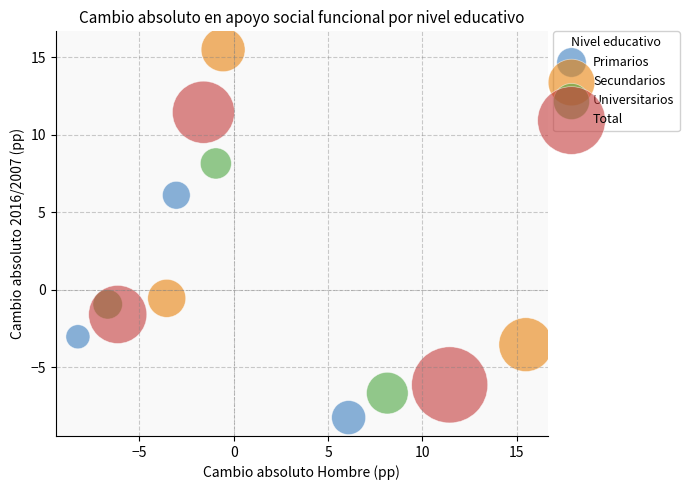

Which series reaches the minimum Y coordinate?

Primarios